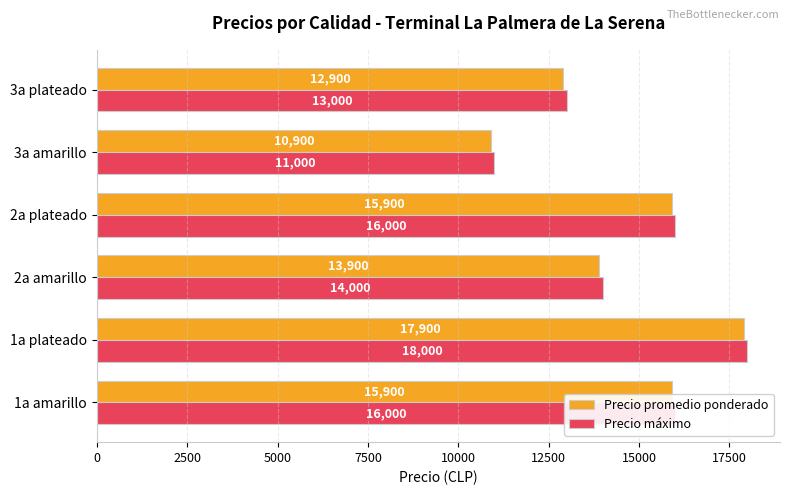

At which category is the sum across all series the highest?

1a plateado